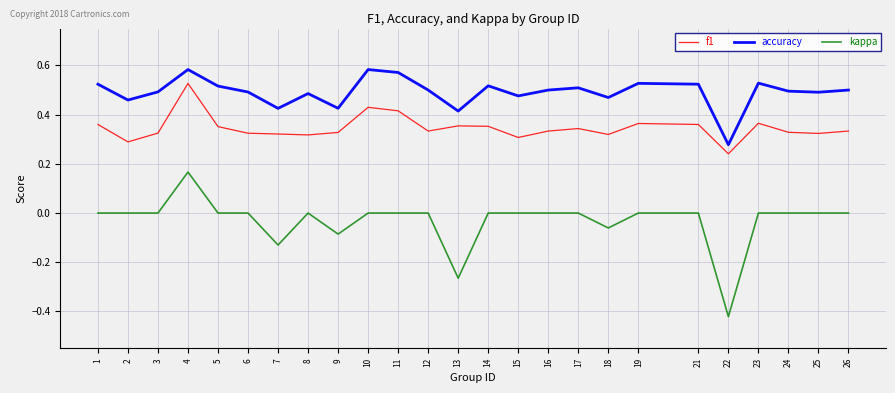

At which label does f1 reach its minimum?

22